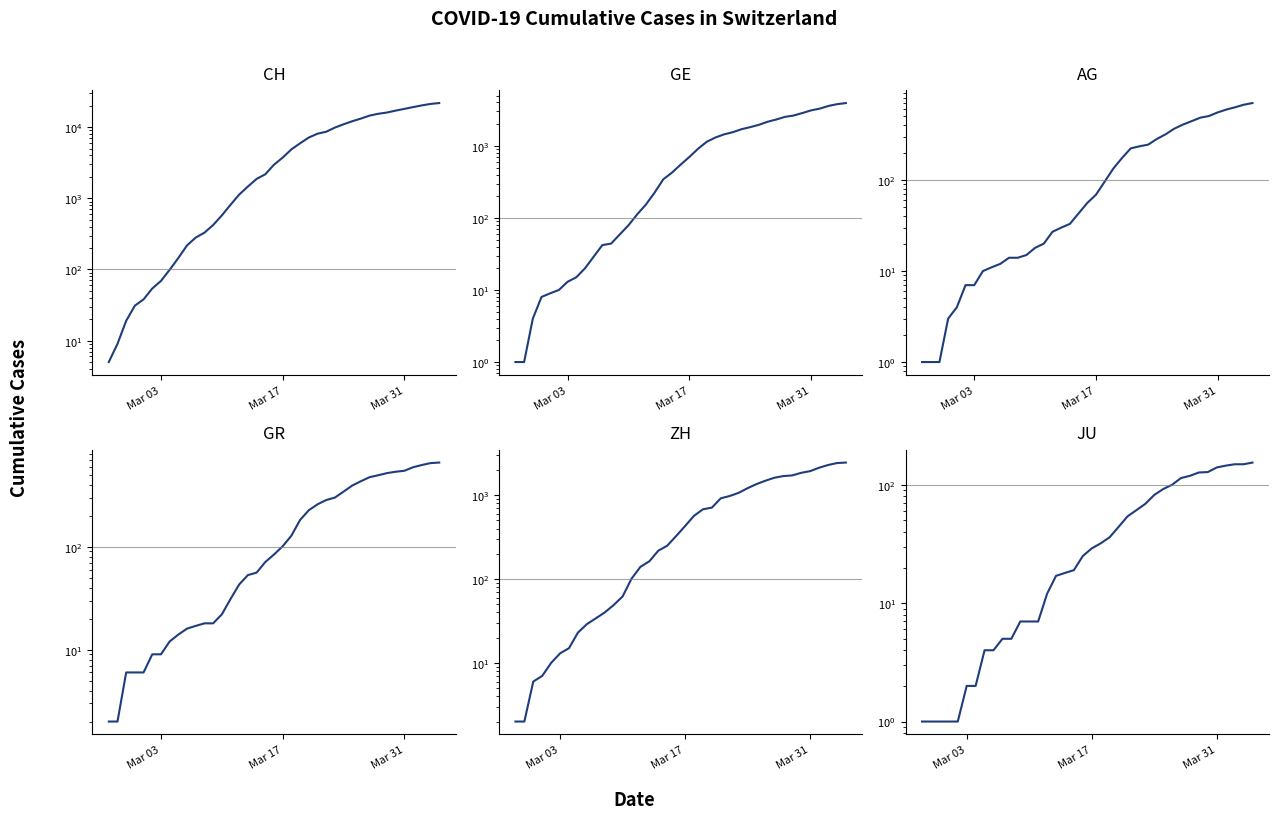

Is it true that JU equals 26.1 at 30?

False